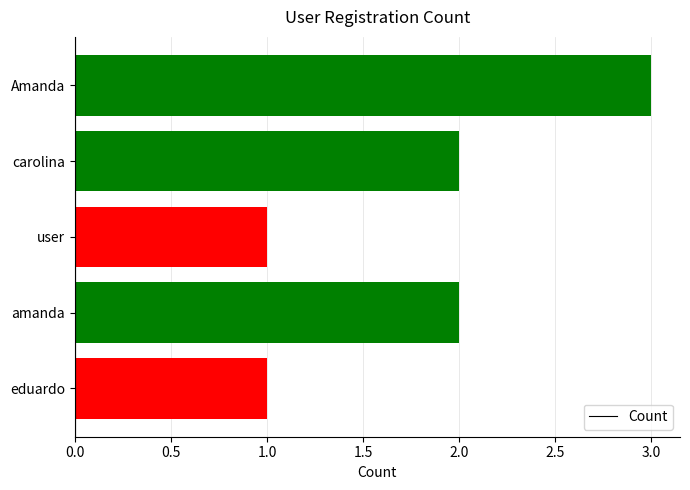

The chart shows a value of 1 at user. True or false?

True